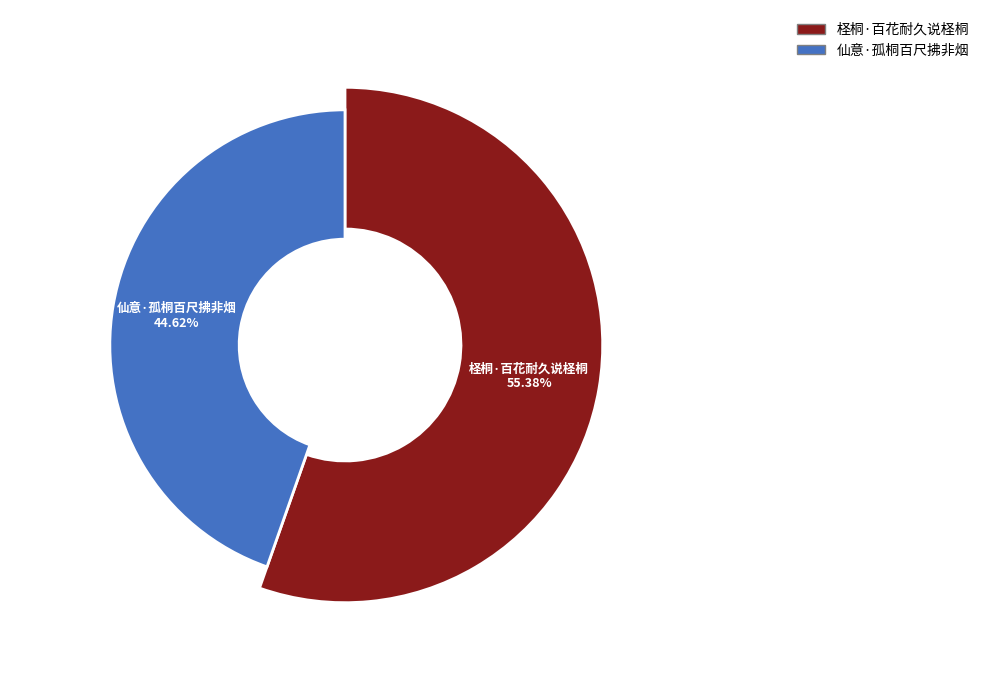

How many segments does this pie chart have?

2